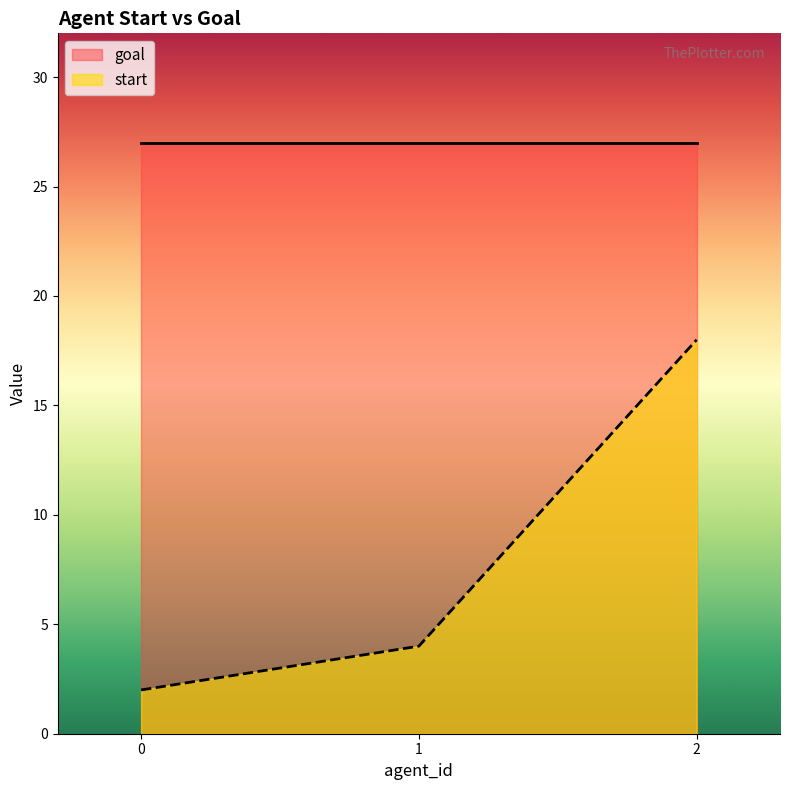

The value at 1 is 3. True or false?

False